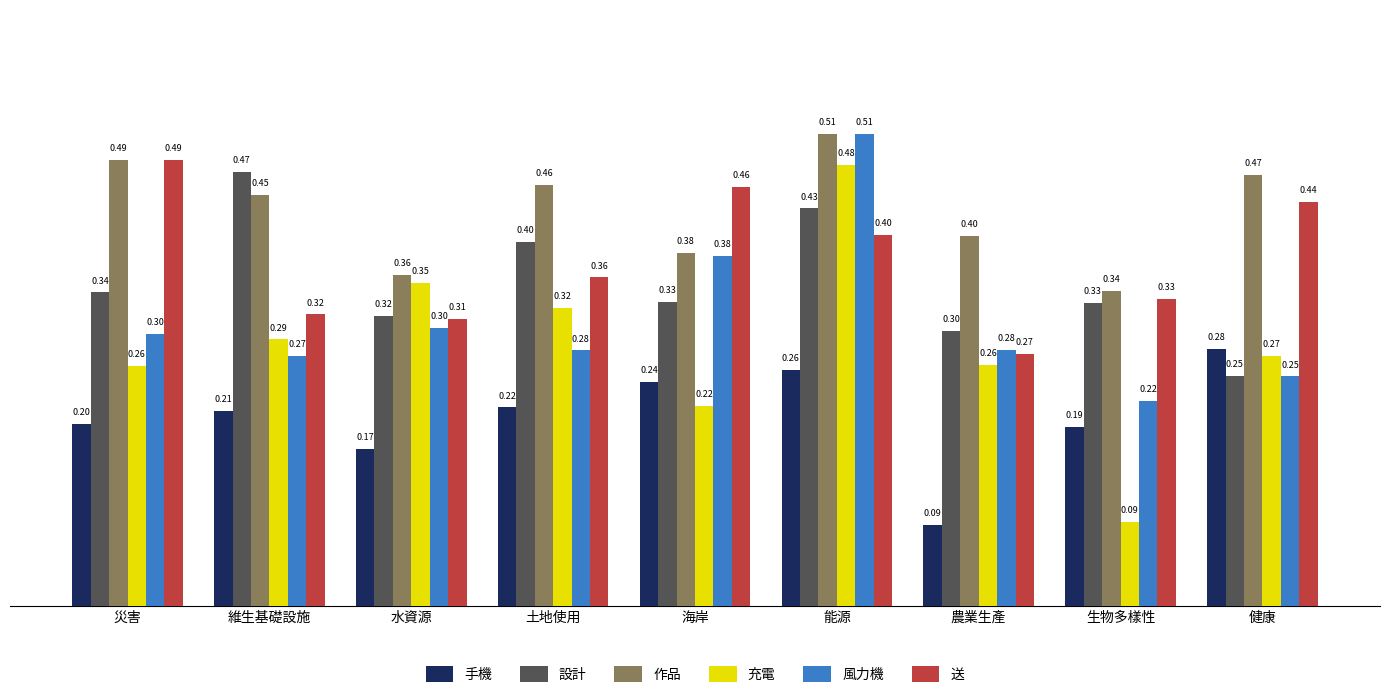

True or false: 設計 has a value of 0.1 at 生物多樣性.

False